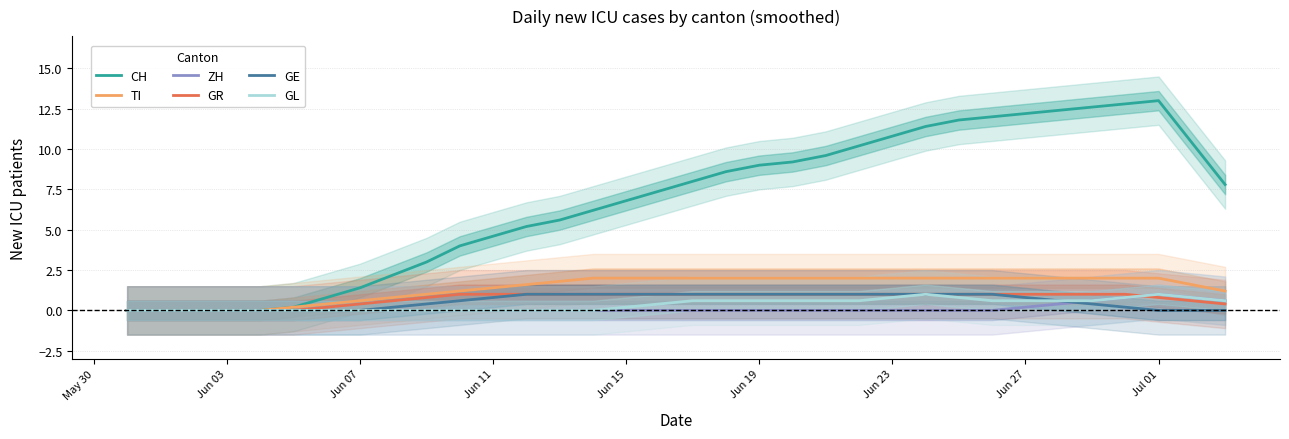

True or false: CH has a value of 0.6 at Jun 07.

False